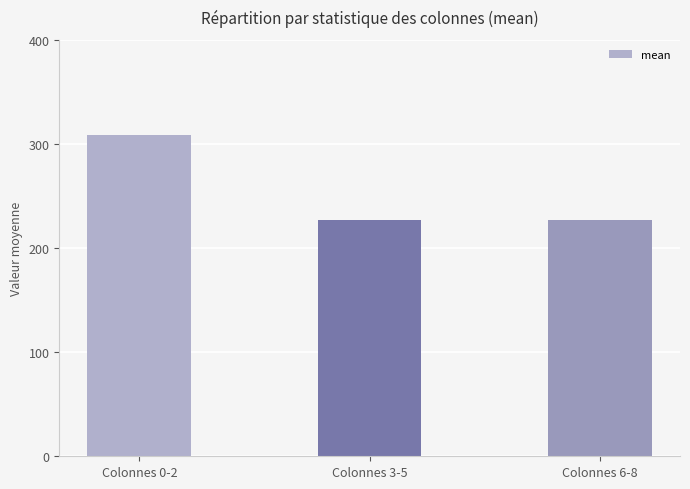

What is the greatest value displayed?

309.0